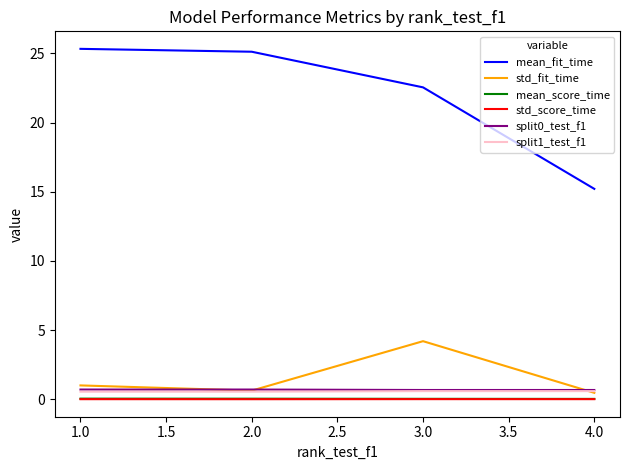

How many categories are shown in the chart?

4